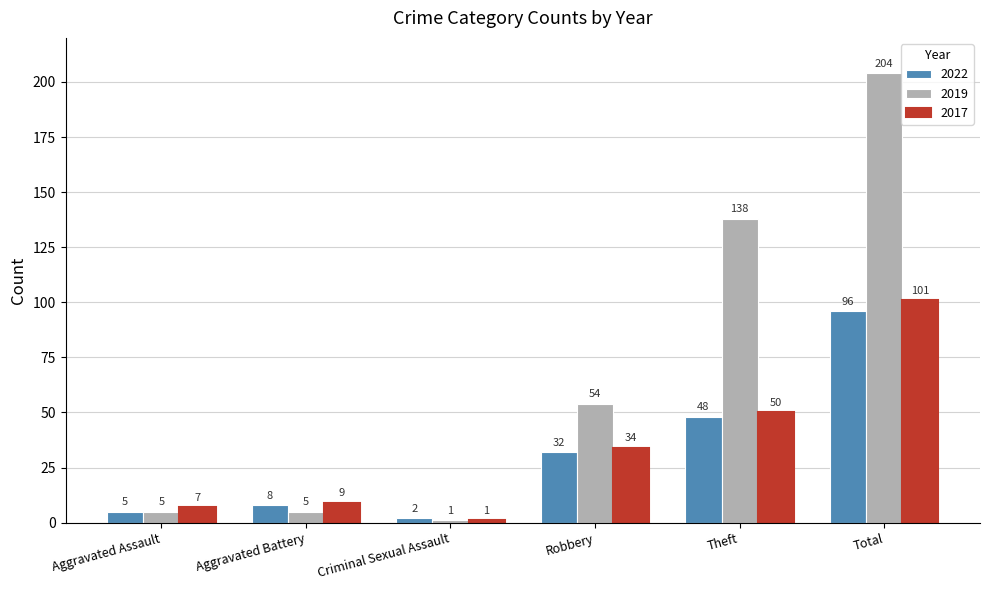

Which label corresponds to the smallest value in the chart?

Criminal Sexual Assault